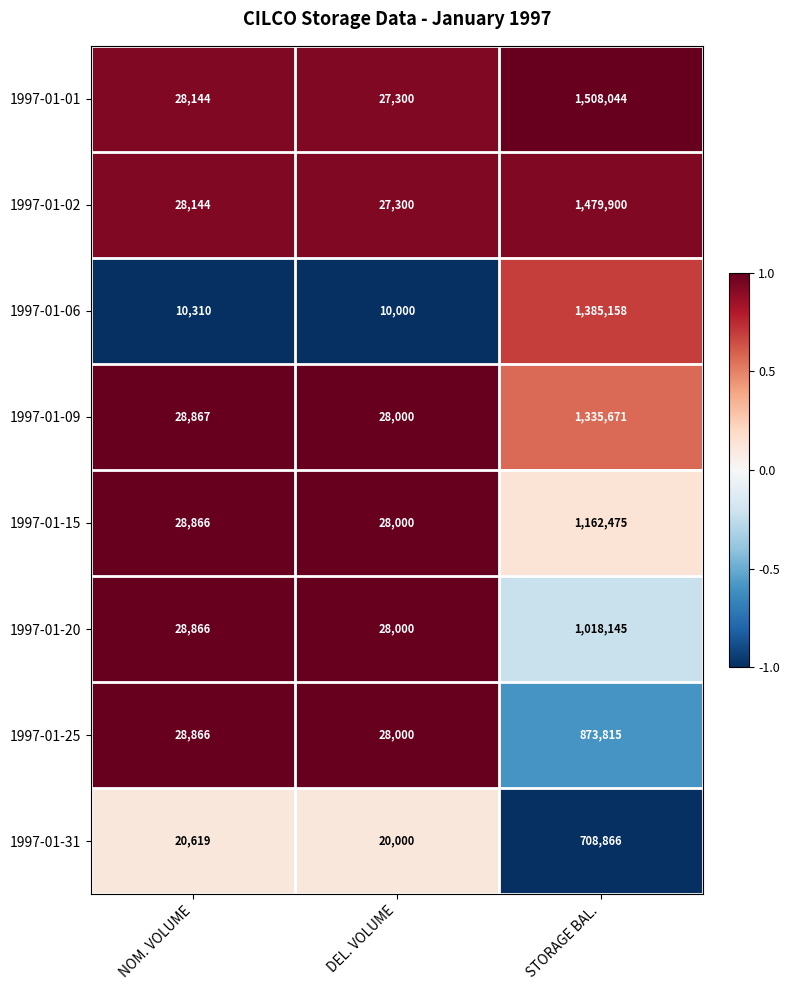

True or false: 1997-01-09 has a value of 50186 at DEL. VOLUME.

False